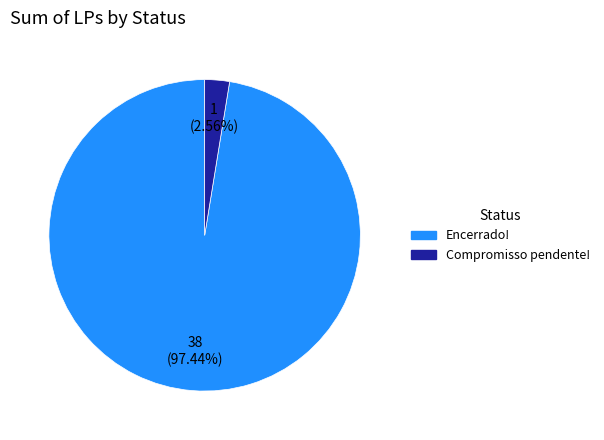

The Encerrado! slice represents 97% of the pie. True or false?

True